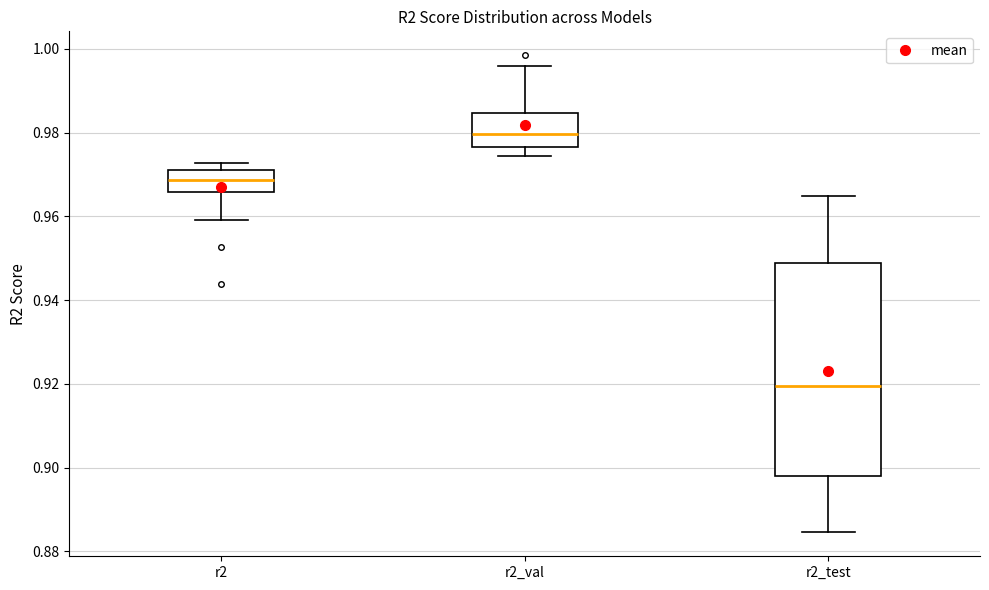

Reading left to right, transcribe this box plot: for each box, give where its median line is, the range the box spans, and where its two whiskers end, as read against the y-axis. The values are not printed on the chart, so give them approximately, as read against the axis.

r2: median 0.968, box 0.966 to 0.972, whiskers 0.960 to 0.972 (just above the box's upper edge)
r2_val: median 0.980, box 0.976 to 0.984, whiskers 0.974 to 0.996
r2_test: median 0.920, box 0.898 to 0.948, whiskers 0.884 to 0.964